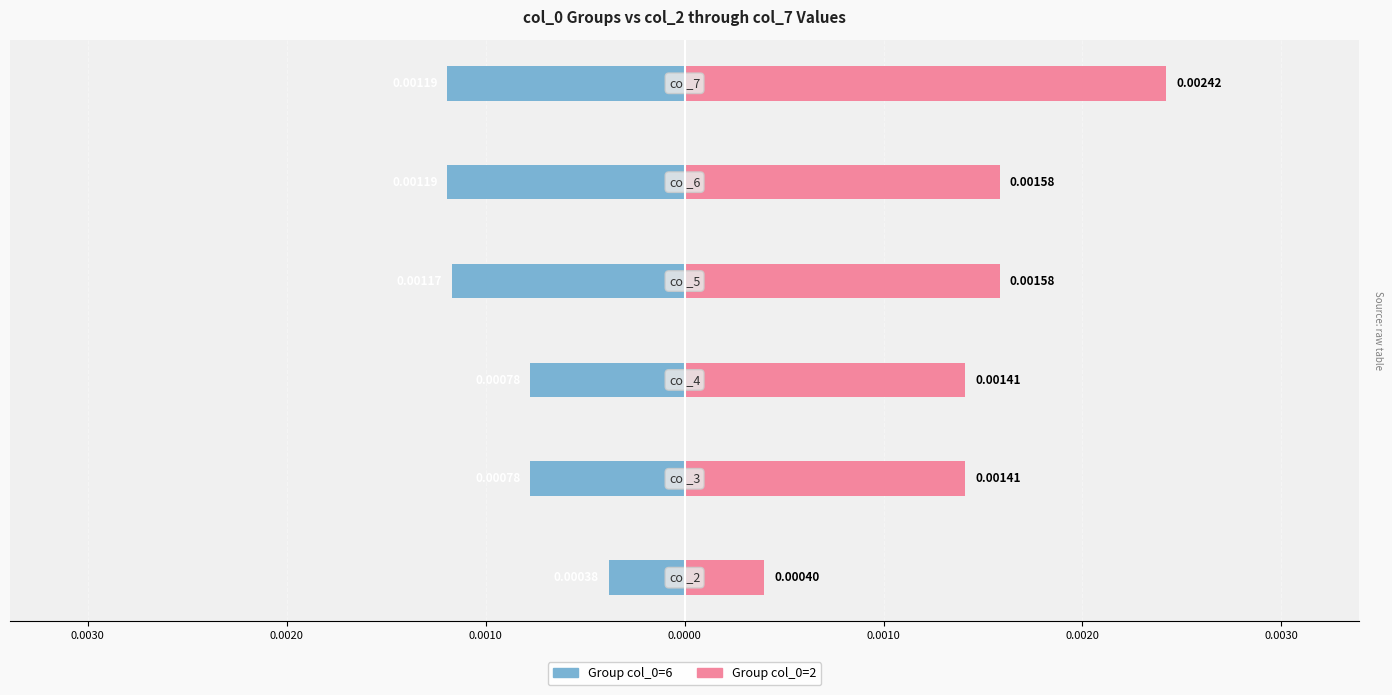

Between 0.0000 and 0.0010, which series saw the biggest shift?

Group col_0=2